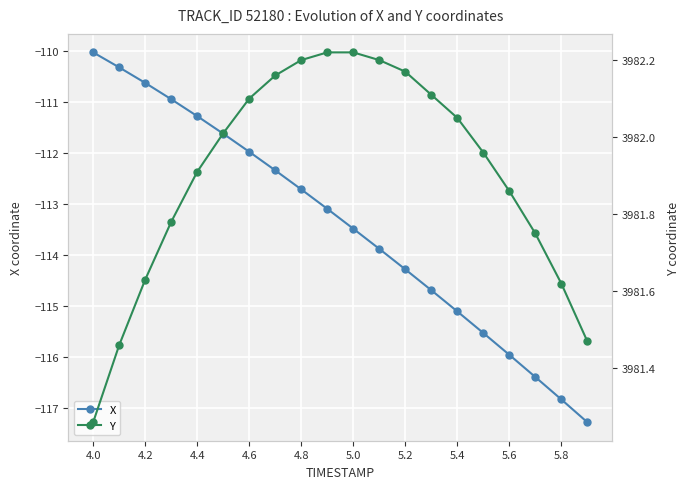

What is the average value of the Y series?

3981.9